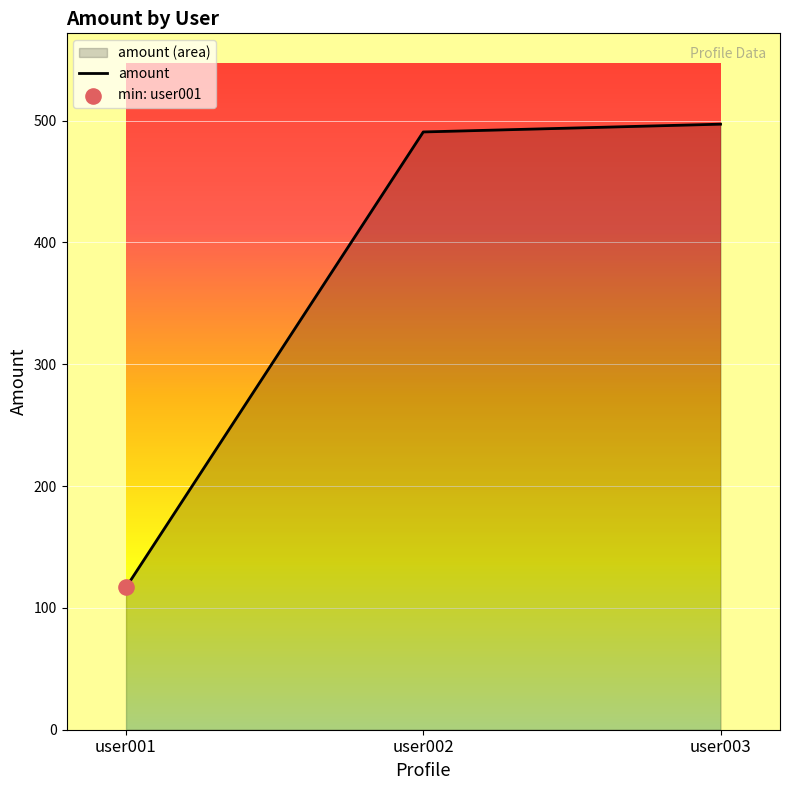

What is the change in value from user002 to user003?

+6.4